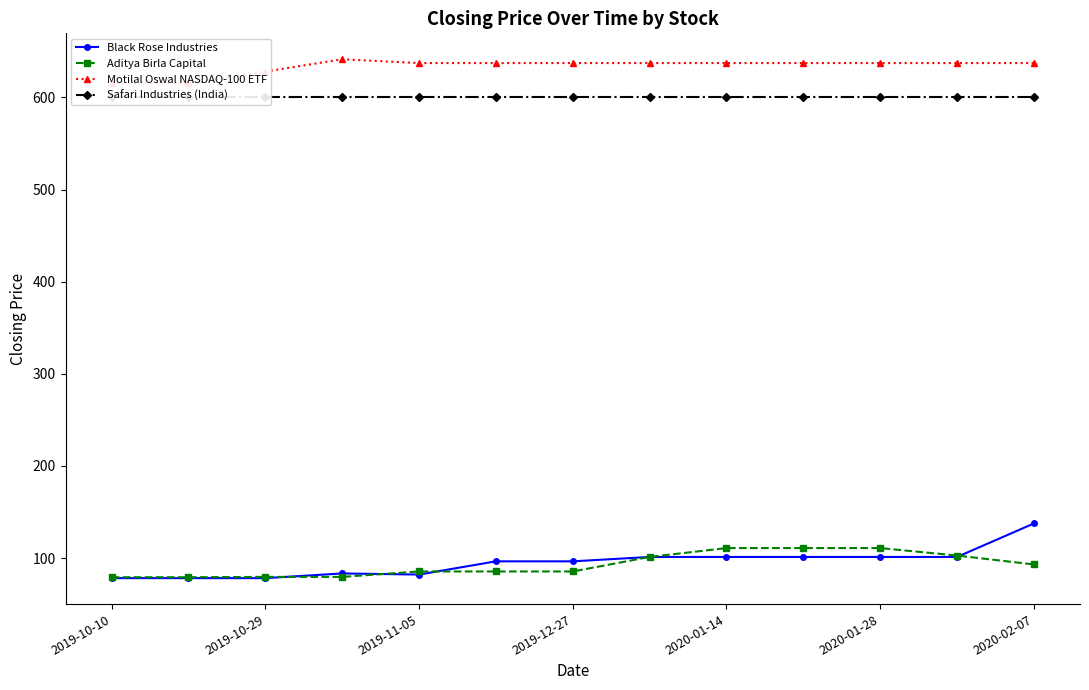

What is the difference between the second highest and minimum values in the Black Rose Industries series?

23.0